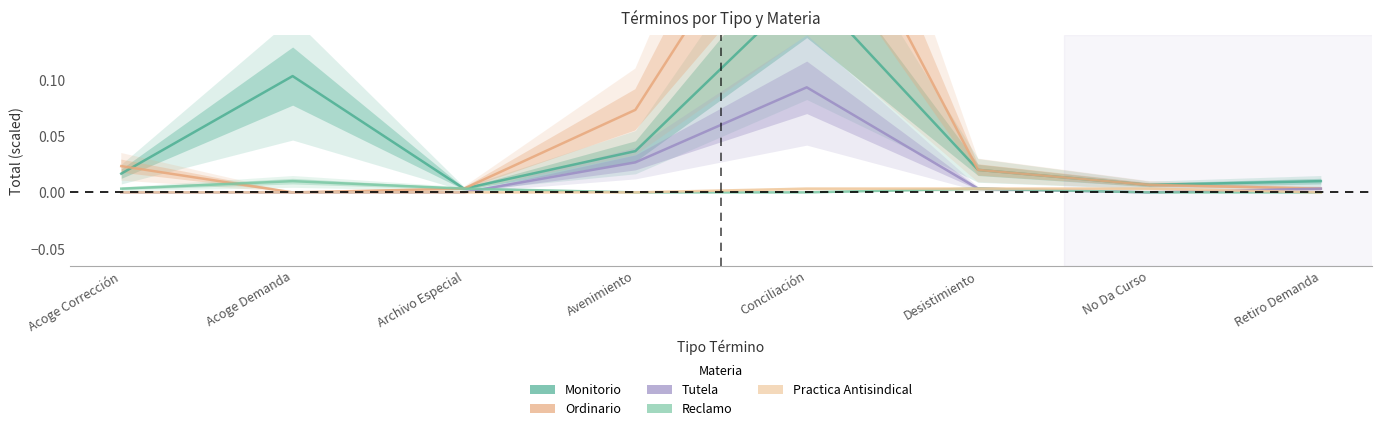

What is the total value across all series at Avenimiento?

0.1